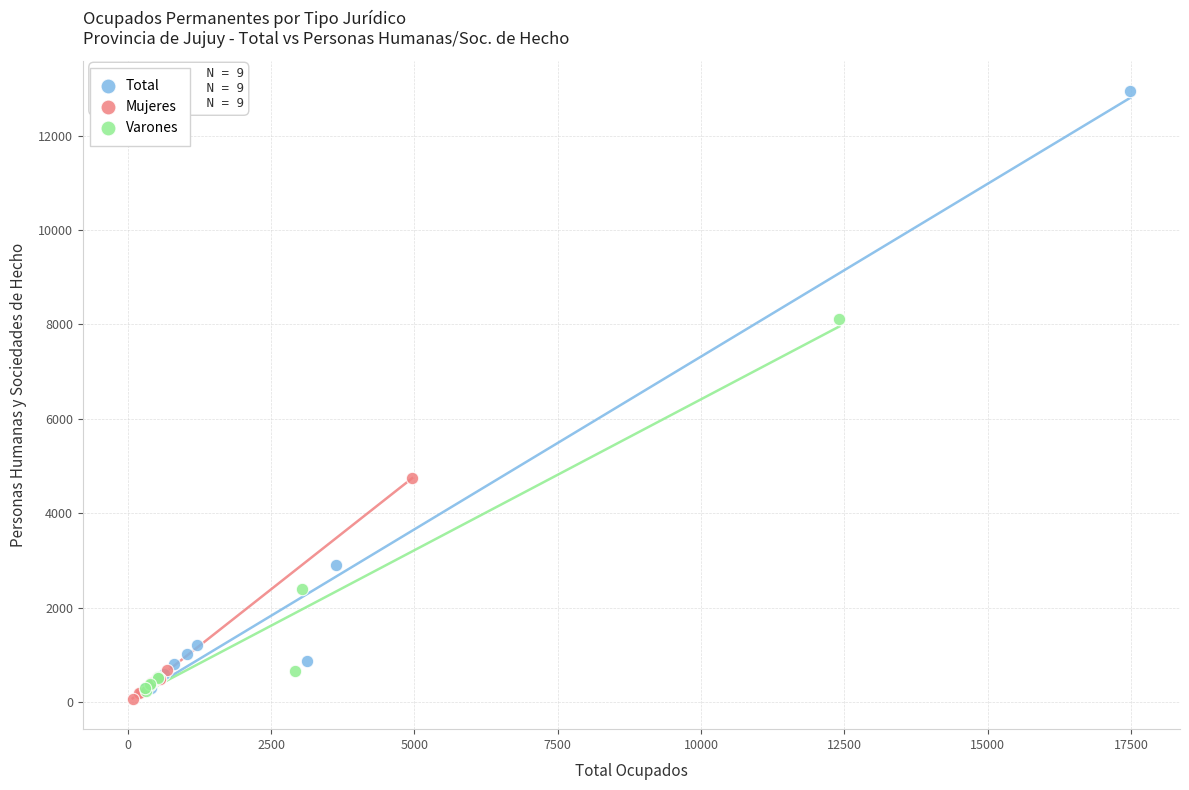

What are all the series names shown in the legend?

Total, Mujeres, Varones